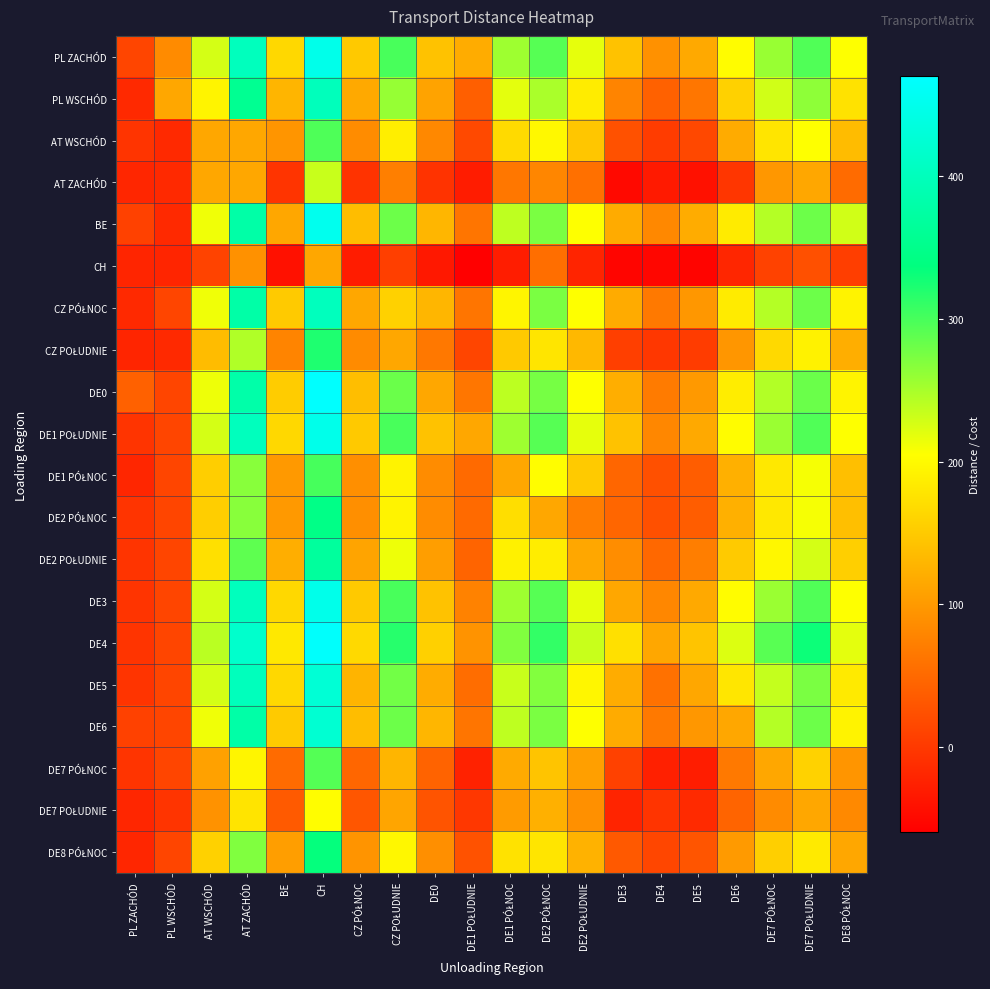

At how many categories does at least one series exceed 80?

19